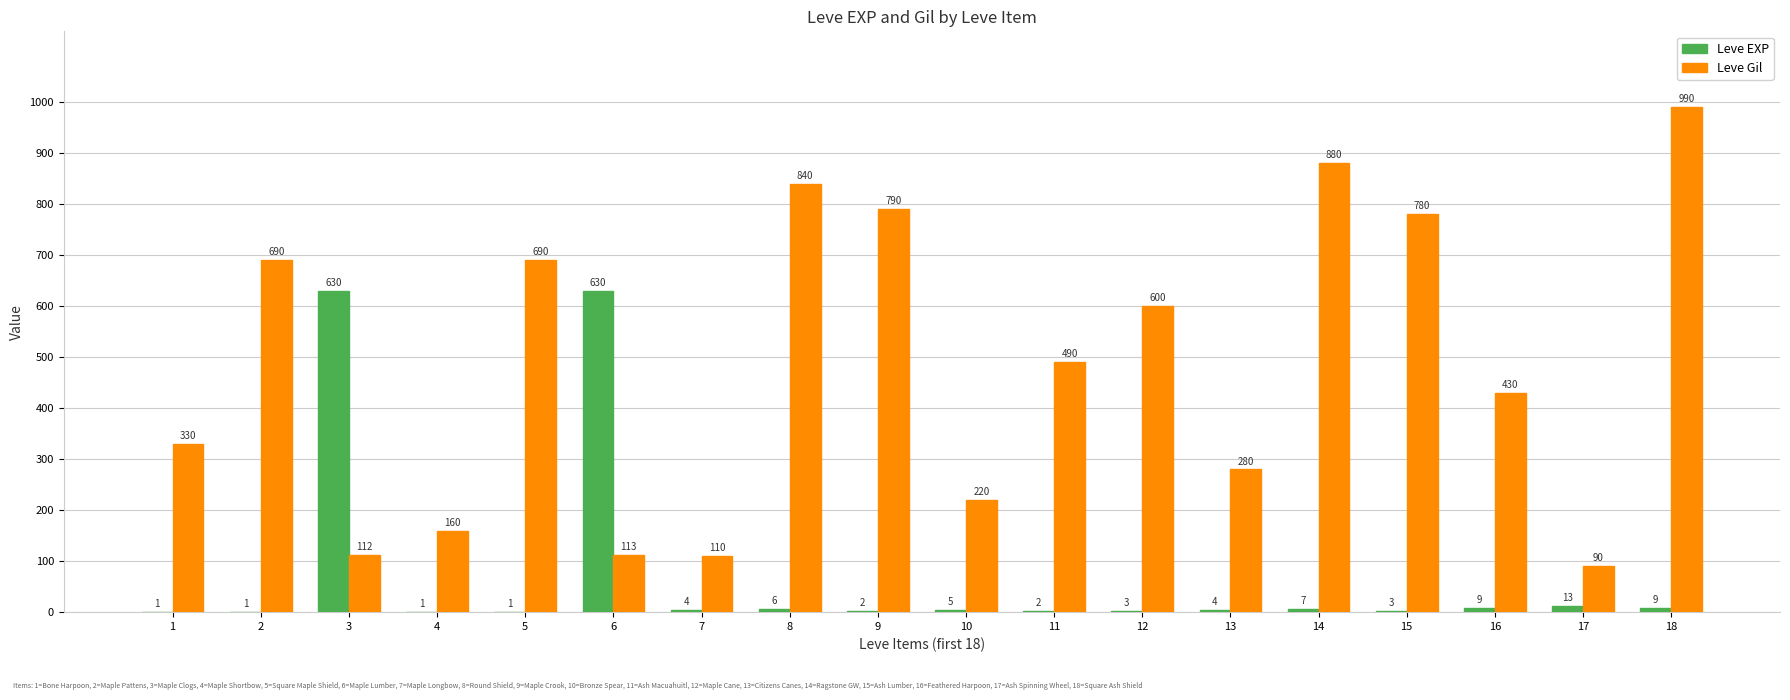

Count the number of categories in the chart.

18